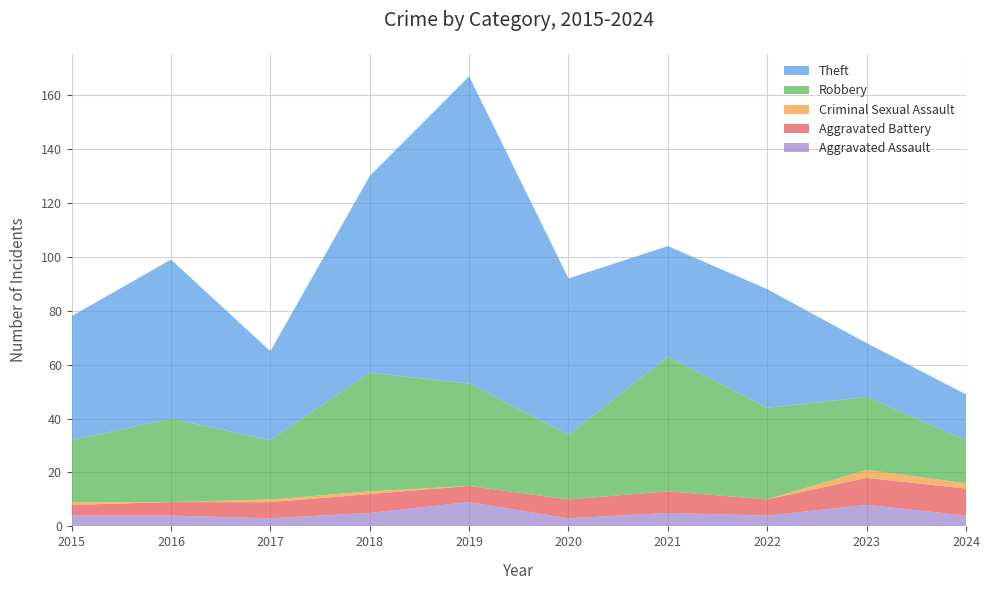

Reading left to right, transcribe all the data shown in this chart.

Aggravated Assault: 4	4	3	5	9	3	5	4	8	4
Aggravated Battery: 4	5	6	7	6	7	8	6	10	10
Criminal Sexual Assault: 1	0	1	1	0	0	0	0	3	2
Robbery: 23	31	22	44	38	24	50	34	27	16
Theft: 46	59	33	73	114	58	41	44	20	17